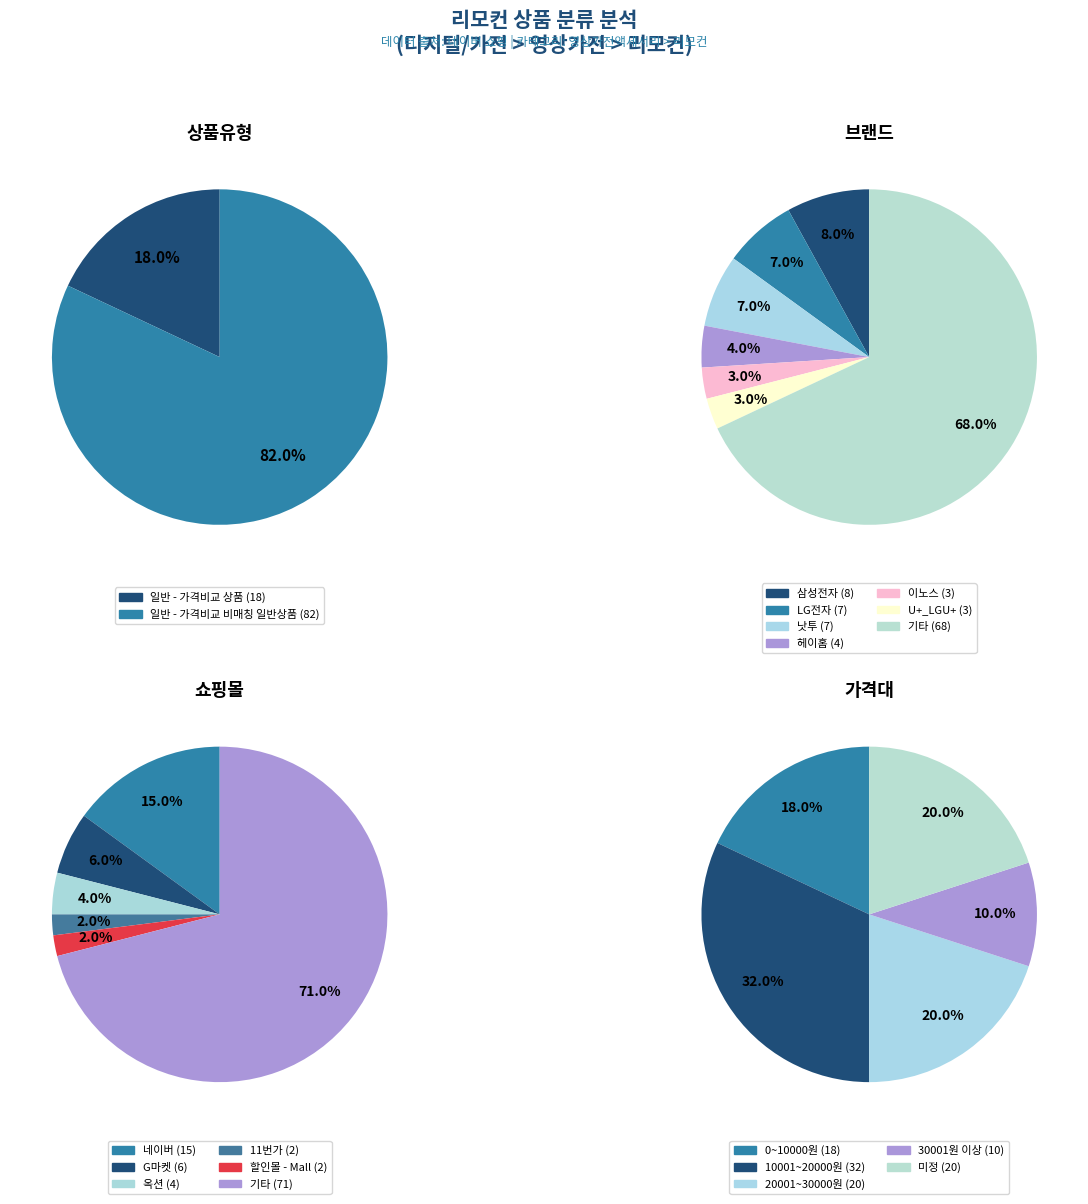

How many slices are in this pie chart?

2